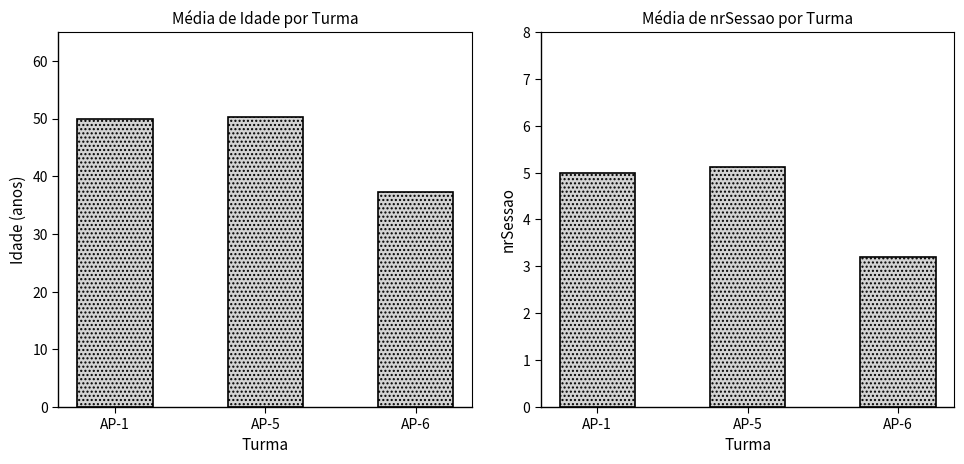

Reading left to right, what are all the values shown in this chart?

Idade: AP-1=50.0	AP-5=50.3	AP-6=37.2
nrSessao: AP-1=5.0	AP-5=5.1	AP-6=3.2